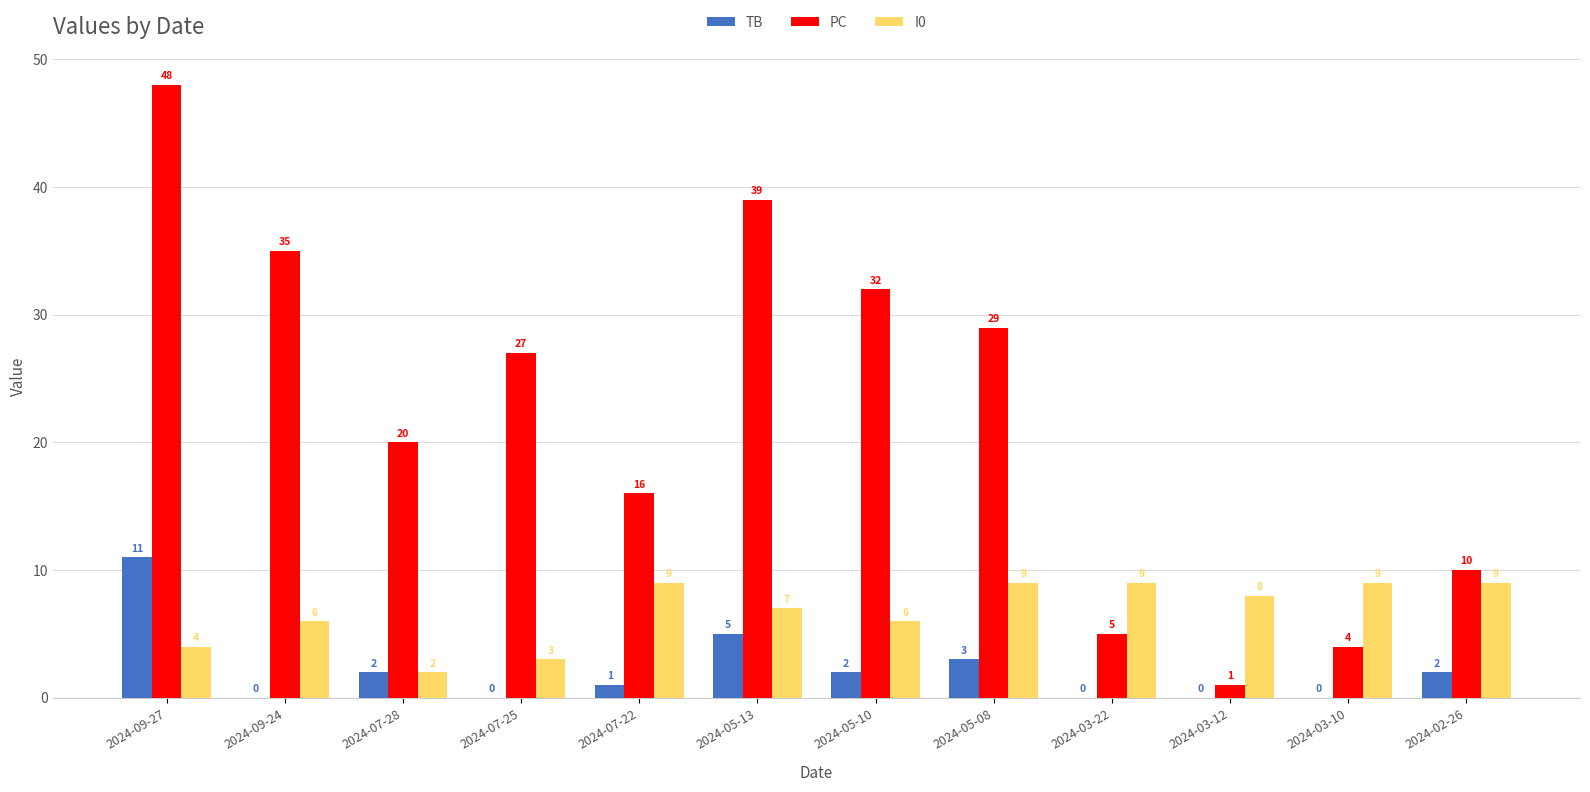

The value of I0 at 2024-09-27 is 4. True or false?

True